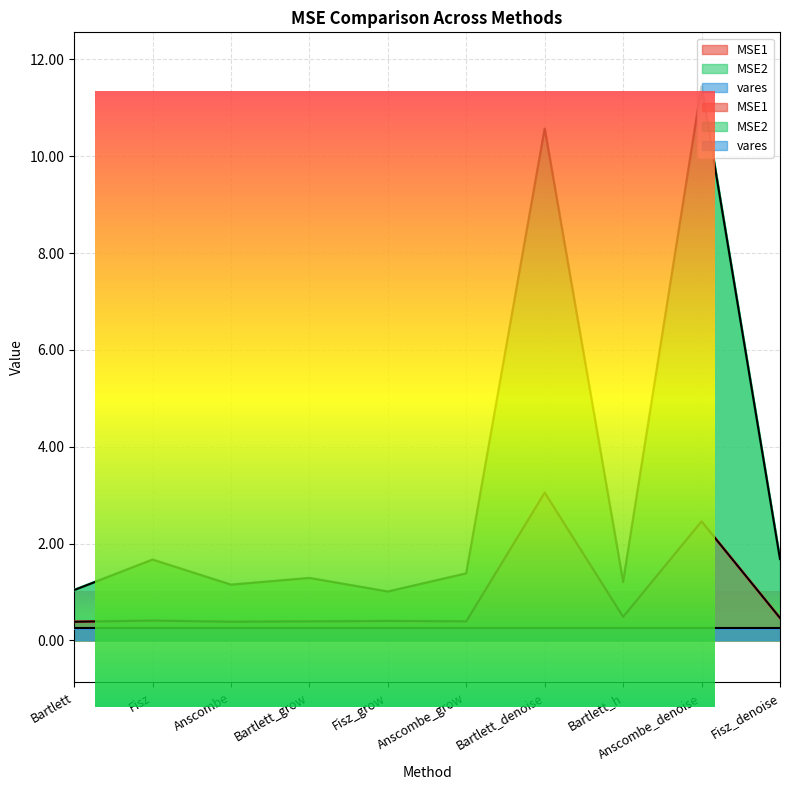

Rank the series by their maximum value, from highest to lowest.

MSE2, MSE1